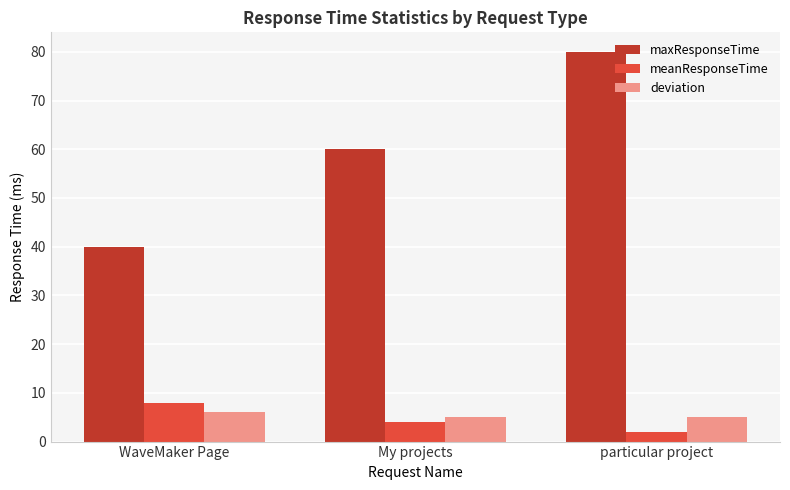

At which label does meanResponseTime reach its peak?

WaveMaker Page